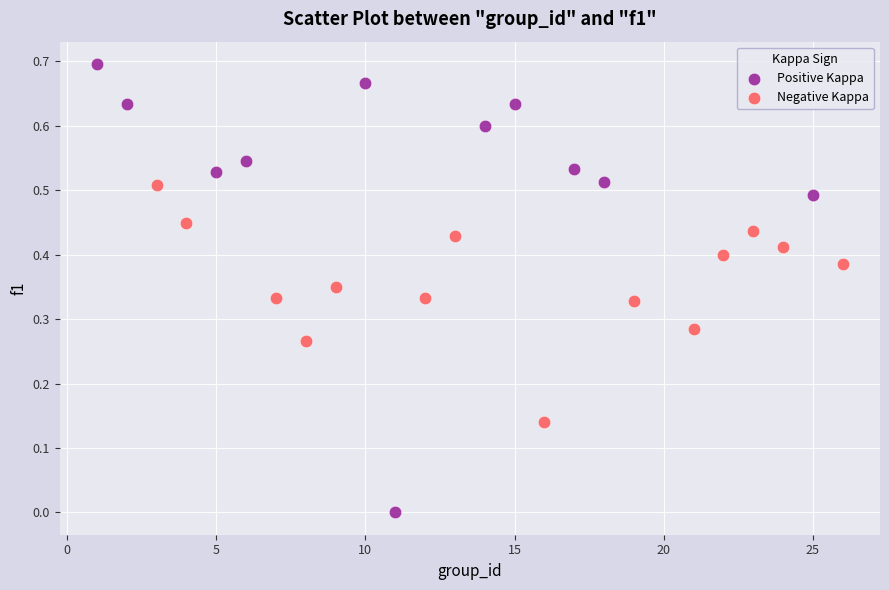

Which series has the widest spread of Y values?

Positive Kappa